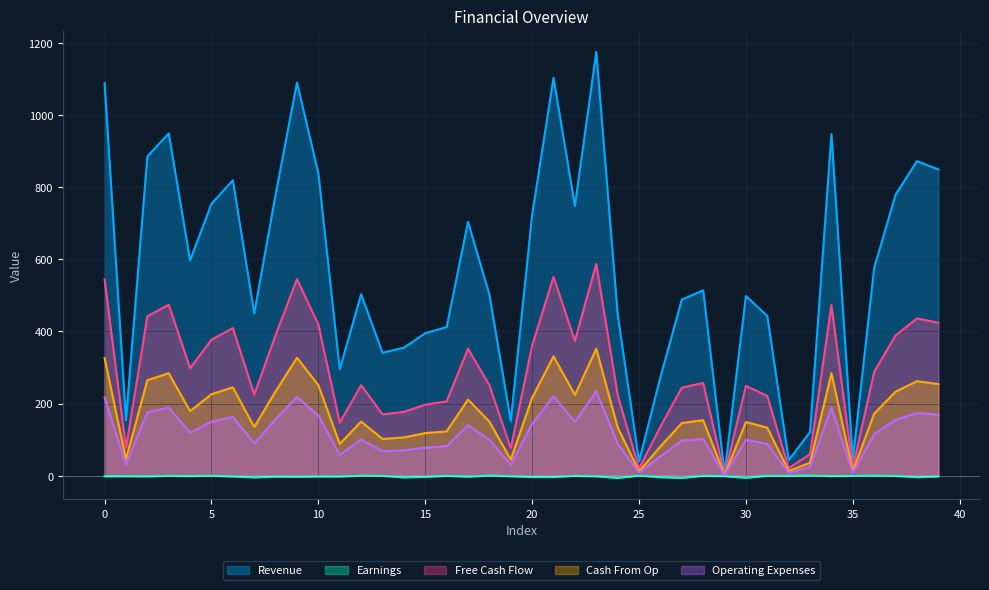

The value of Earnings at 32 is -0.4. True or false?

True